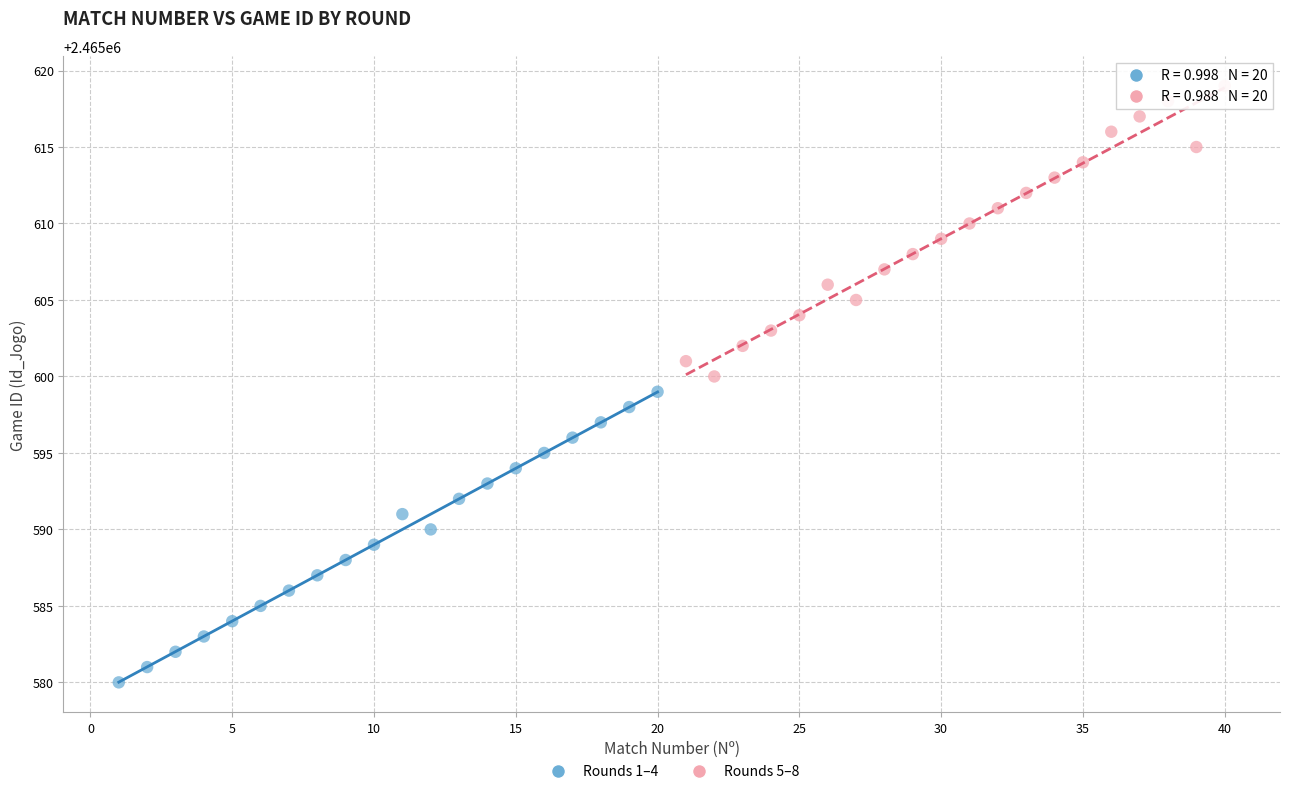

Which series reaches the maximum Y coordinate?

Rounds 5–8